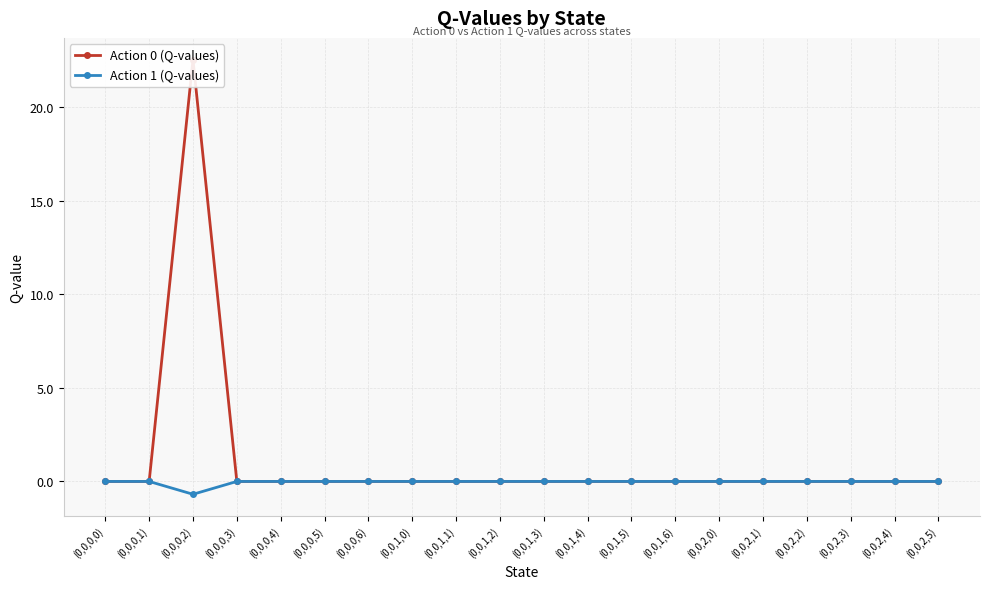

True or false: Action 1 (Q-values) and Action 0 (Q-values) cross at least once.

False